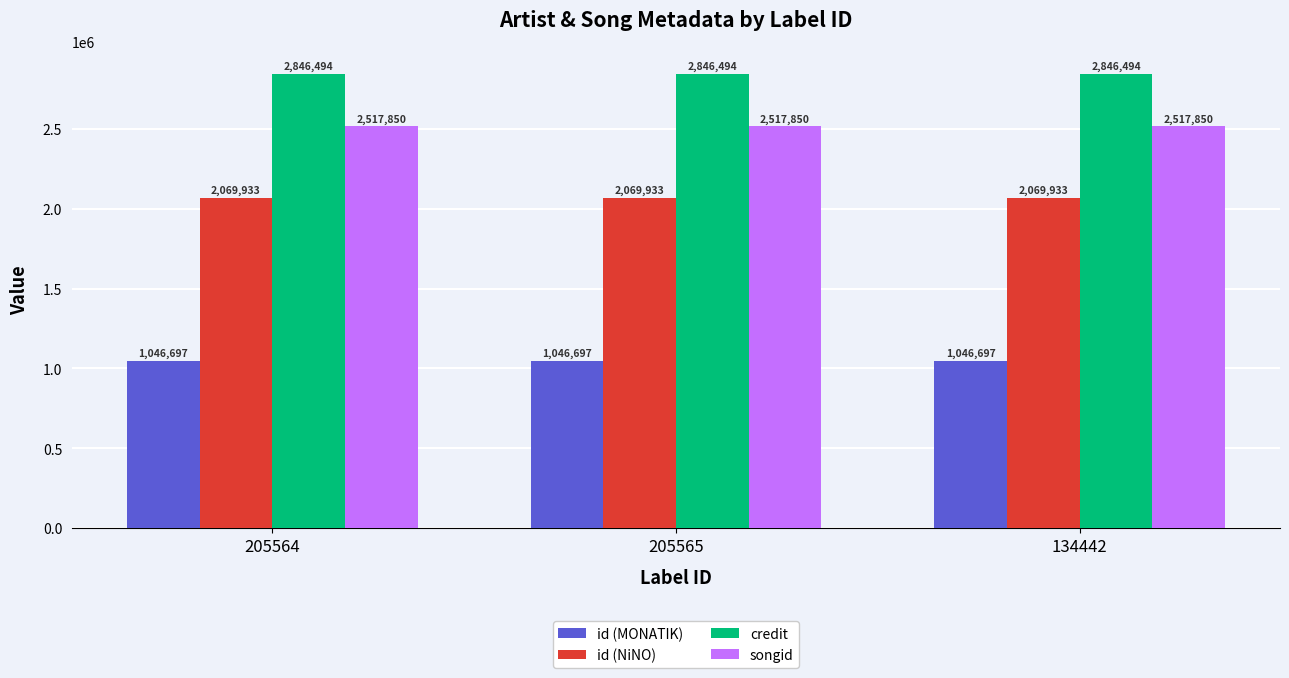

Read the credit value at 205565.

2846494